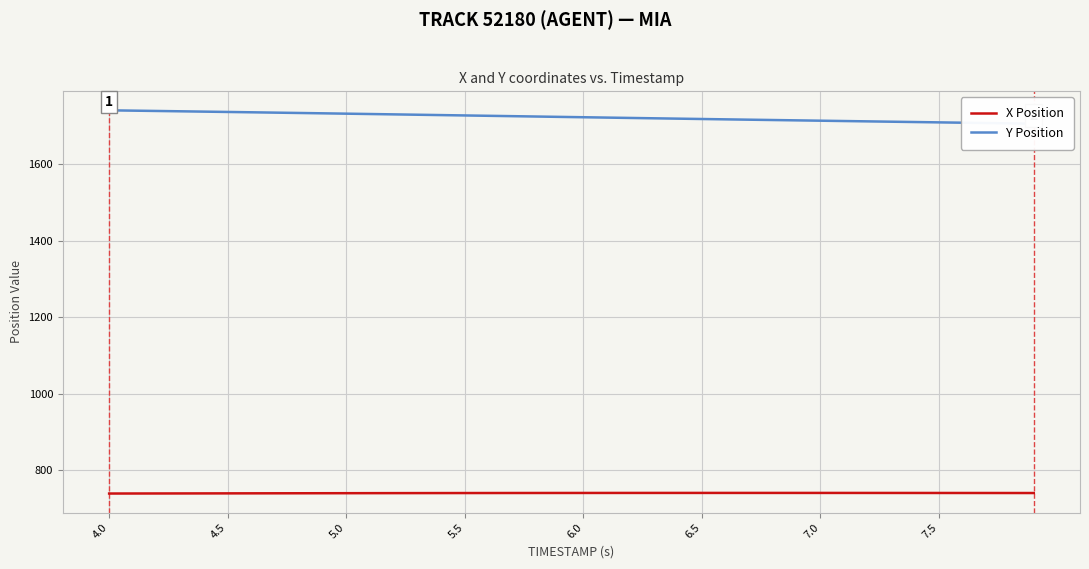

List the series in order of their peak value, highest first.

Y Position, X Position